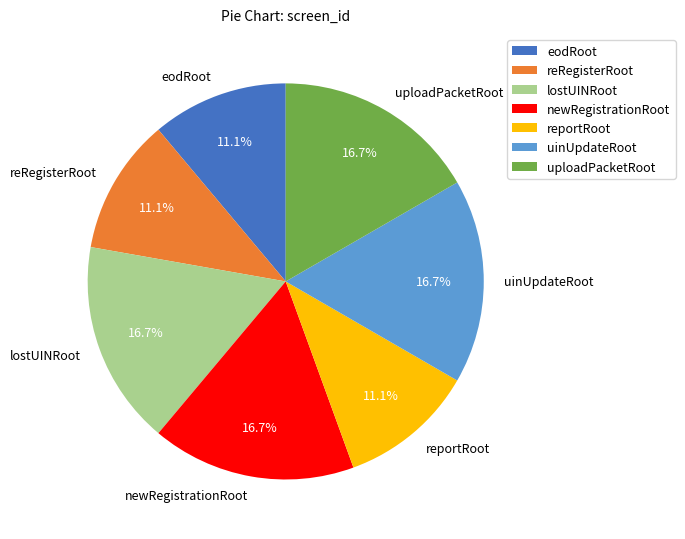

True or false: newRegistrationRoot accounts for 17% of the total.

True